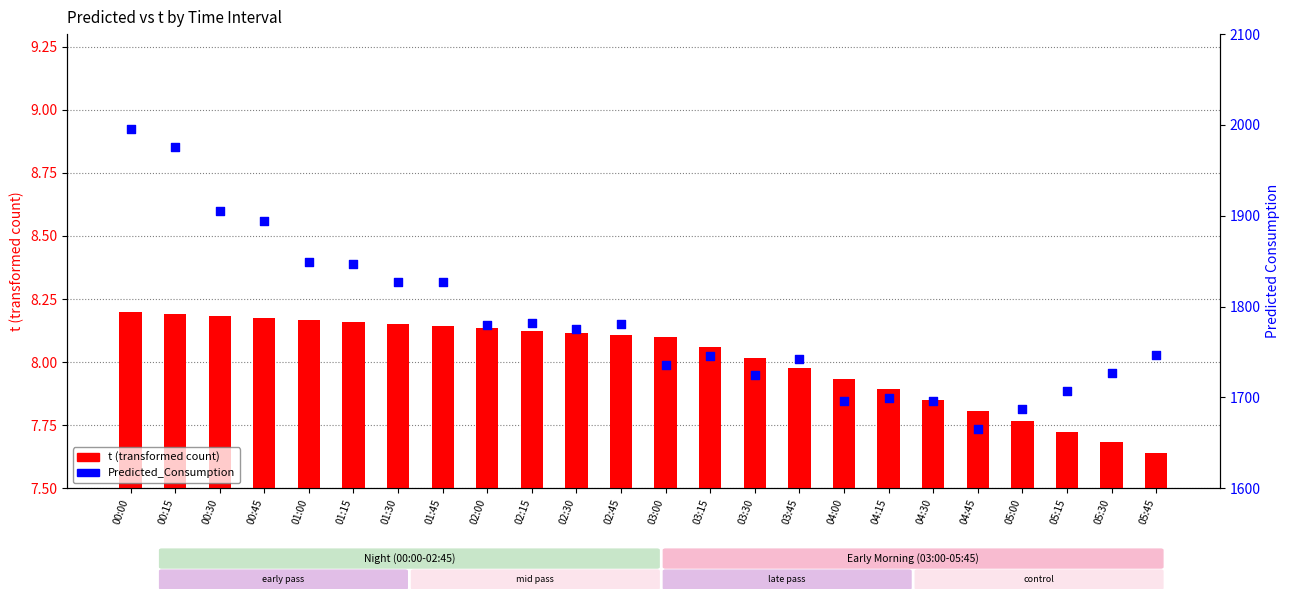

Which series has the widest spread of Y values?

Predicted_Consumption